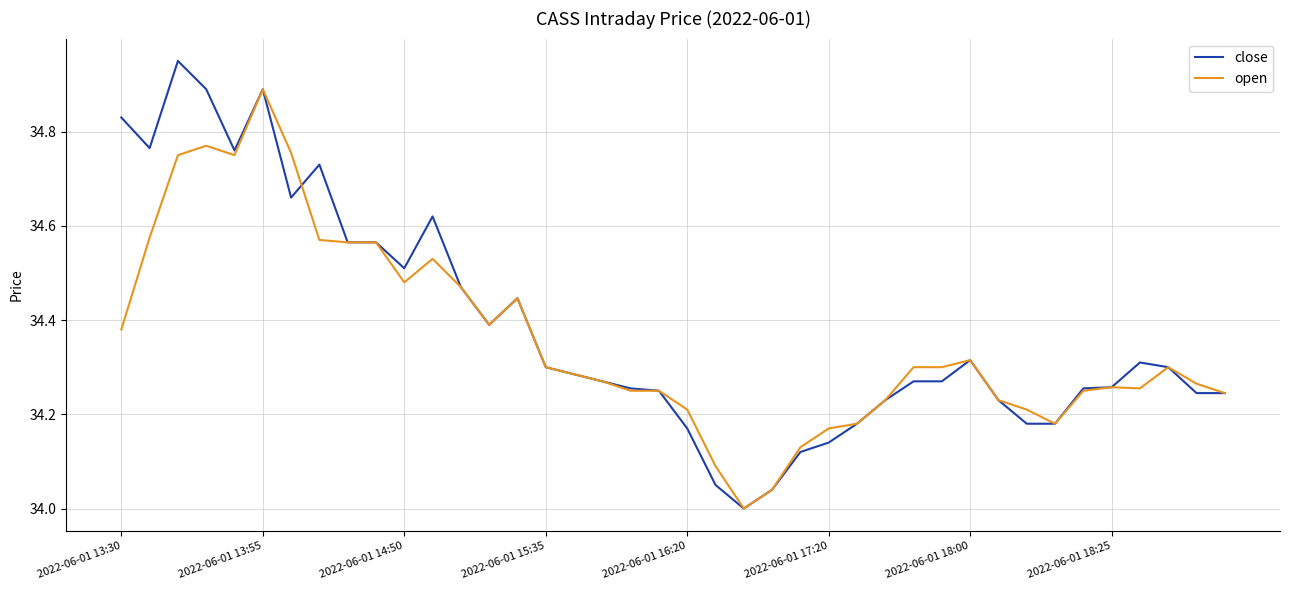

Which series has the widest spread of values?

close